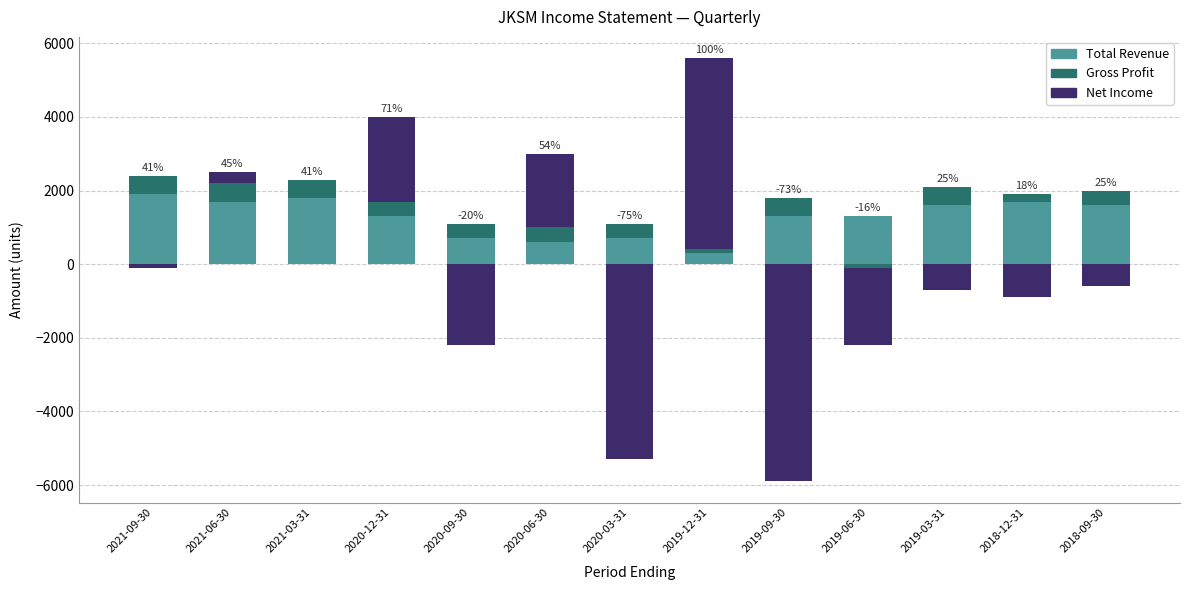

How many data points in Total Revenue are less than 1300?

4